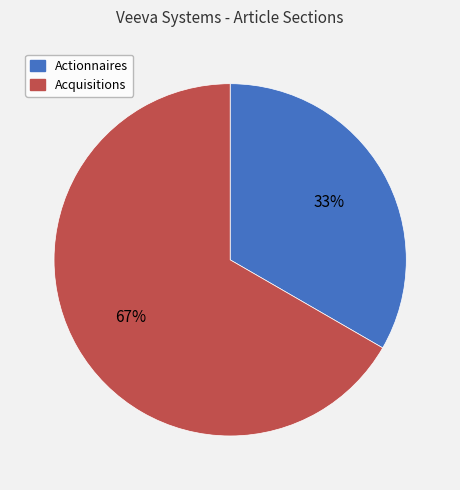

Which category accounts for the majority?

Acquisitions